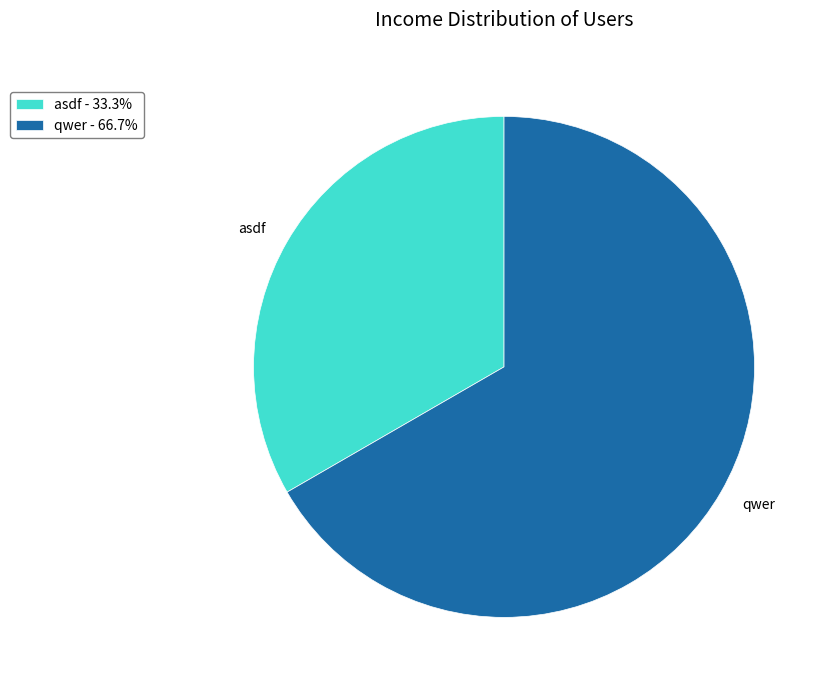

What is the smallest slice in the pie chart?

asdf